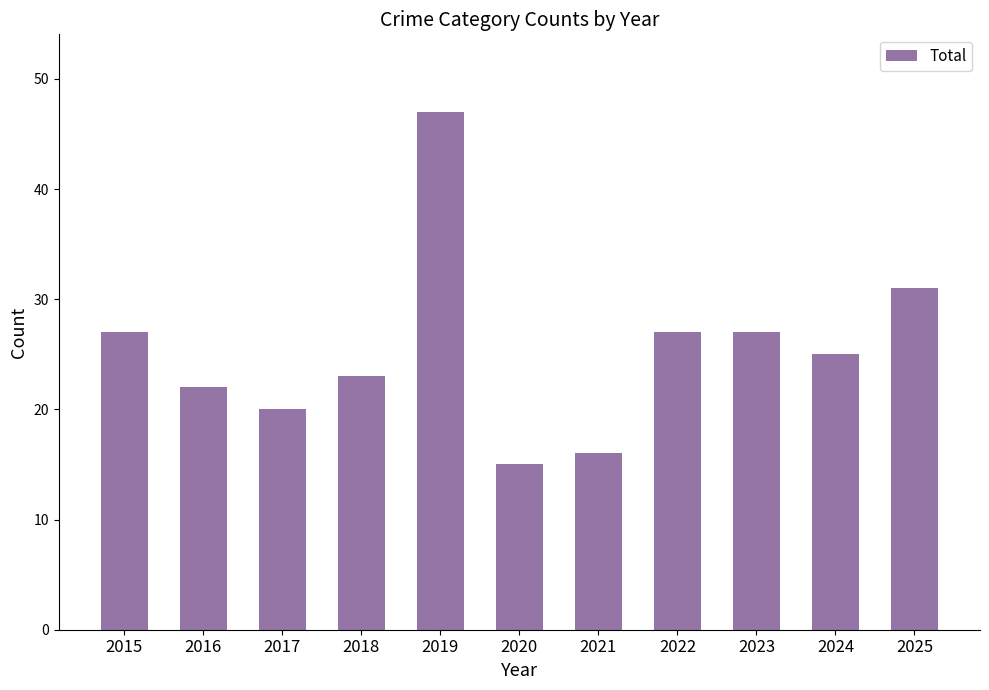

Reading left to right, what are all the values shown in this chart?

2015=27	2016=22	2017=20	2018=23	2019=47	2020=15	2021=16	2022=27	2023=27	2024=25	2025=31